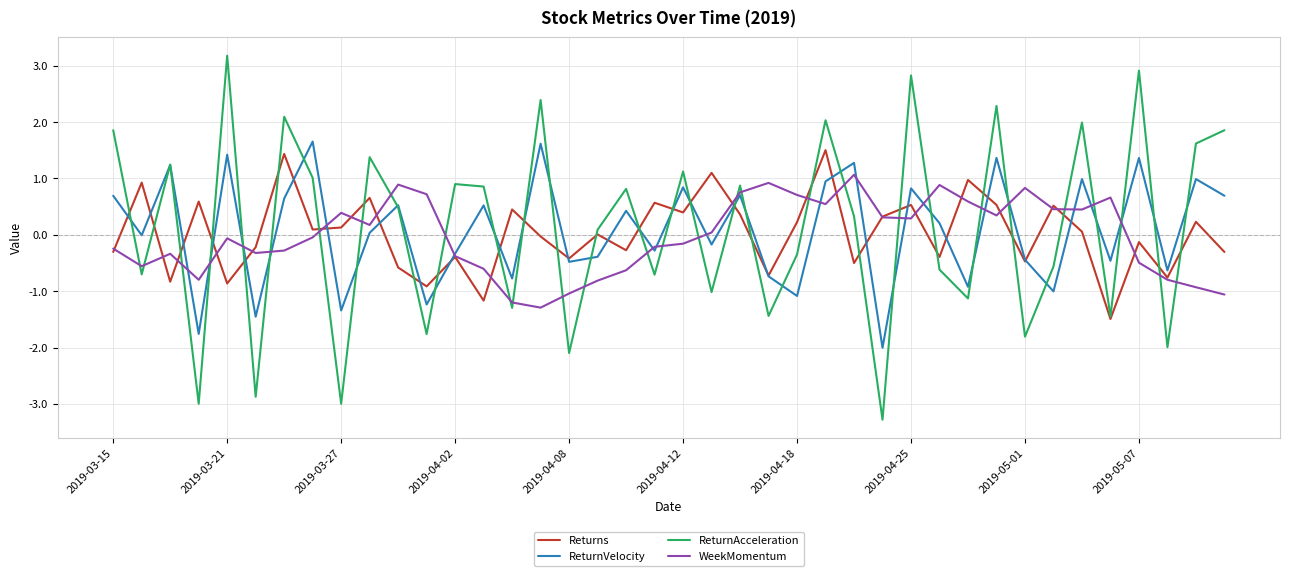

Which series has the widest spread of values?

ReturnAcceleration